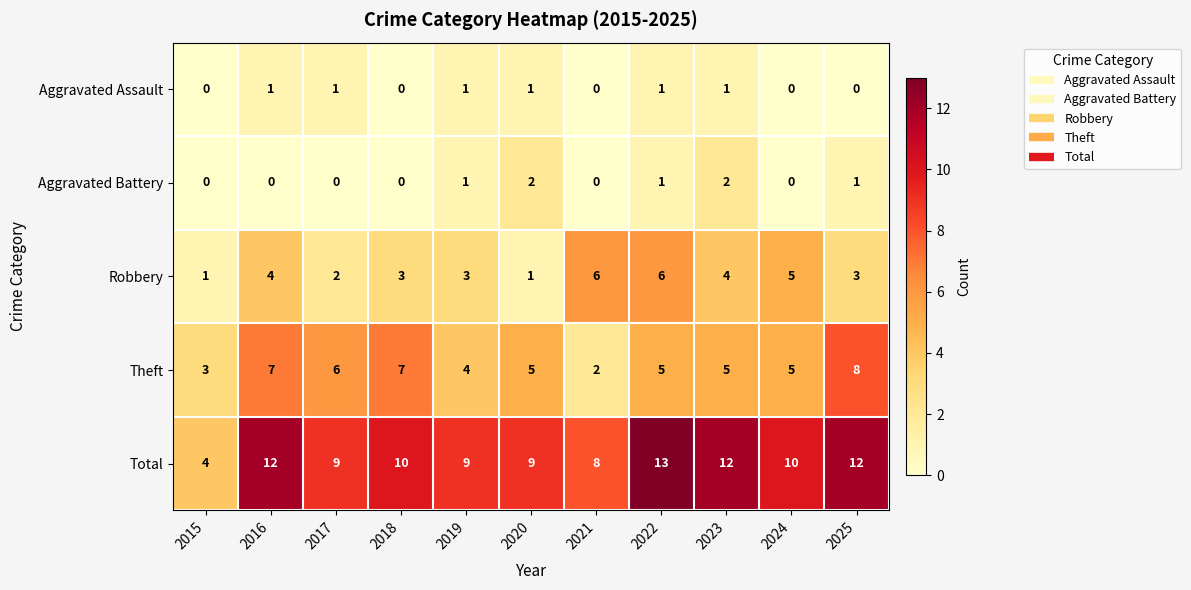

Is it true that Aggravated Assault equals 1 at 2016?

True